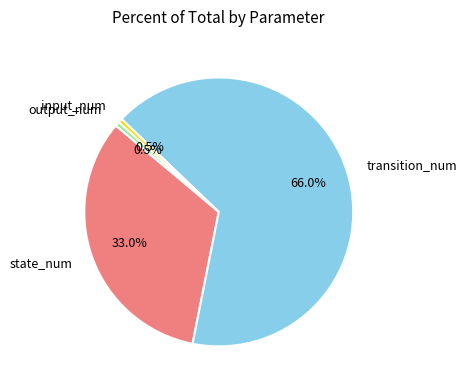

To the nearest percent, what is the average slice percentage?

25%